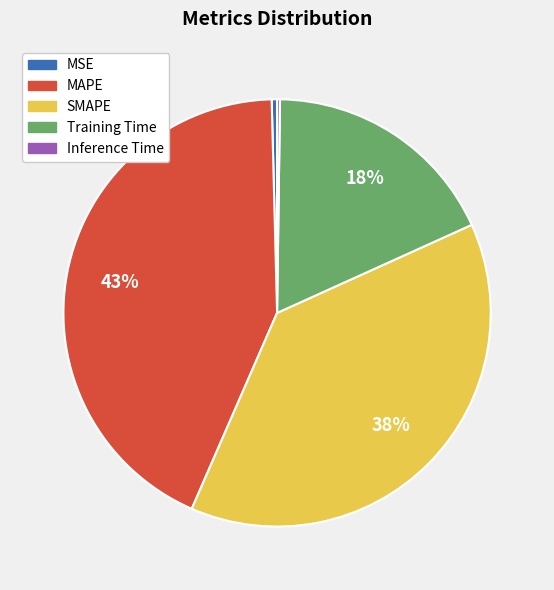

Do Training Time and SMAPE together represent more than half of the pie?

Yes